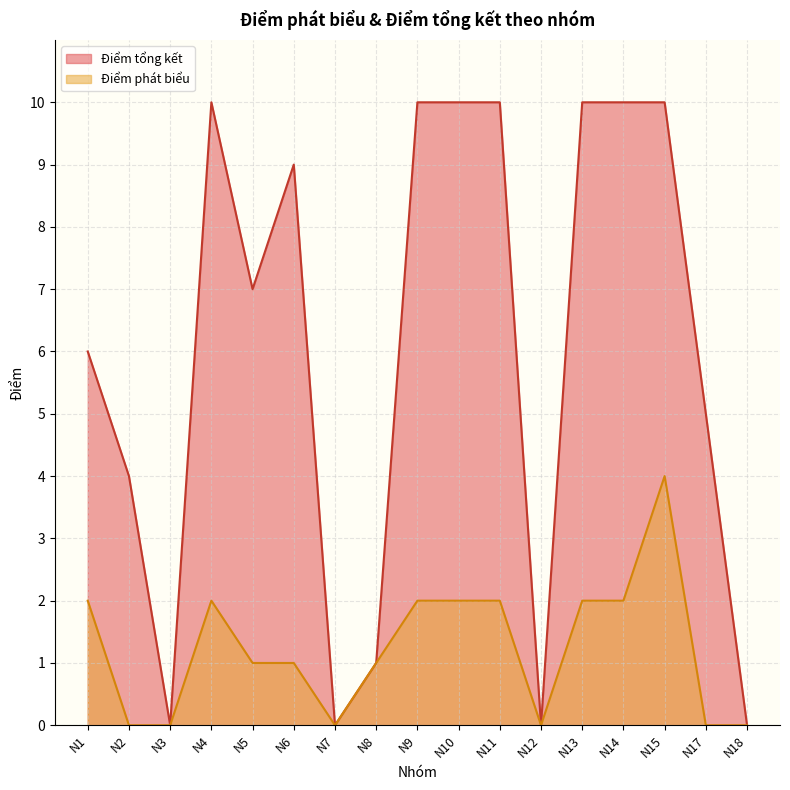

True or false: Điểm phát biểu has a value of 2 at N11.

True